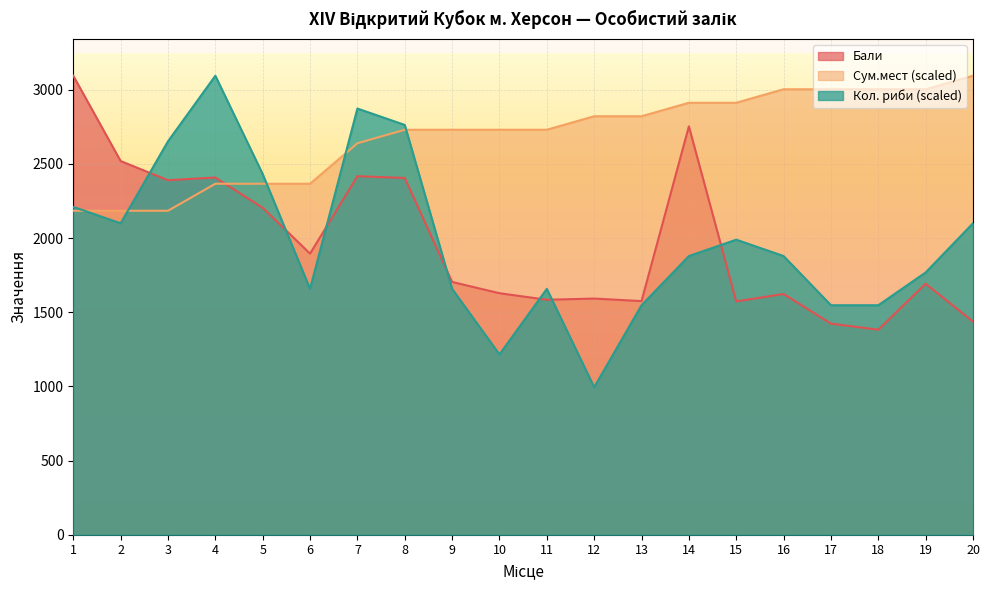

The value of Сум.мест at 3 is 2184.0. True or false?

True